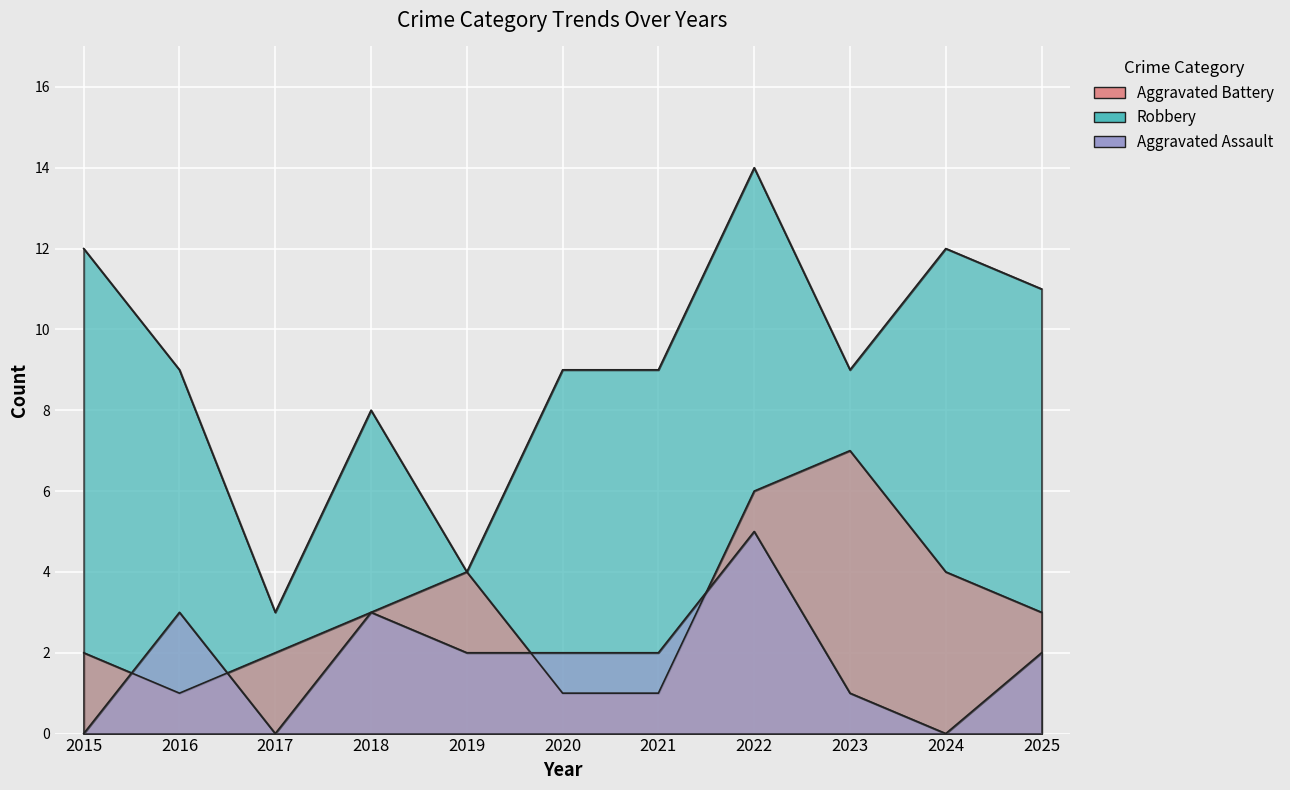

The value of Aggravated Assault at 2016 is 3. True or false?

True